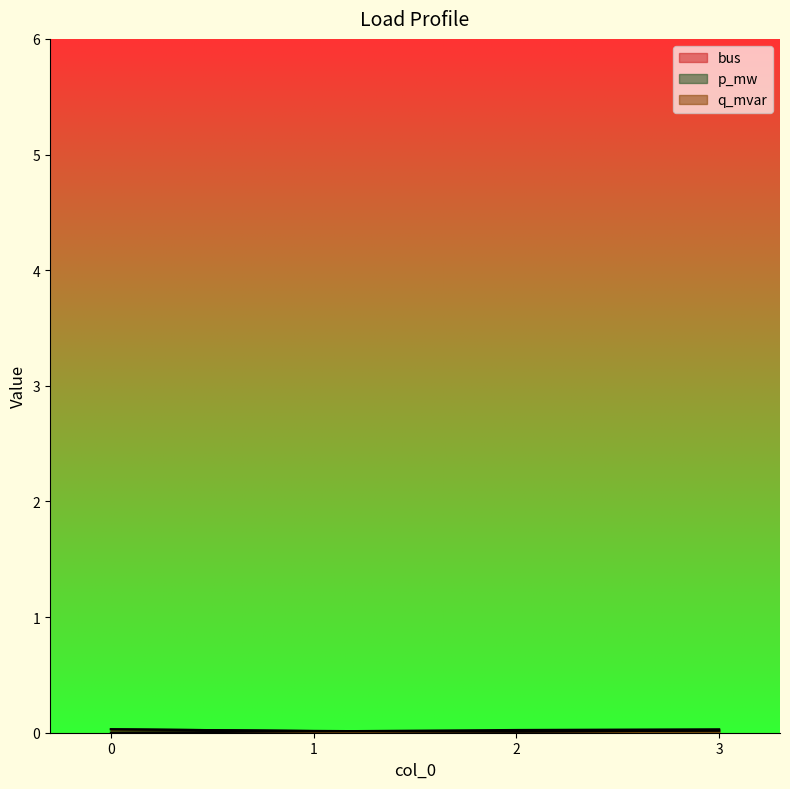

Which series has the widest spread of values?

bus